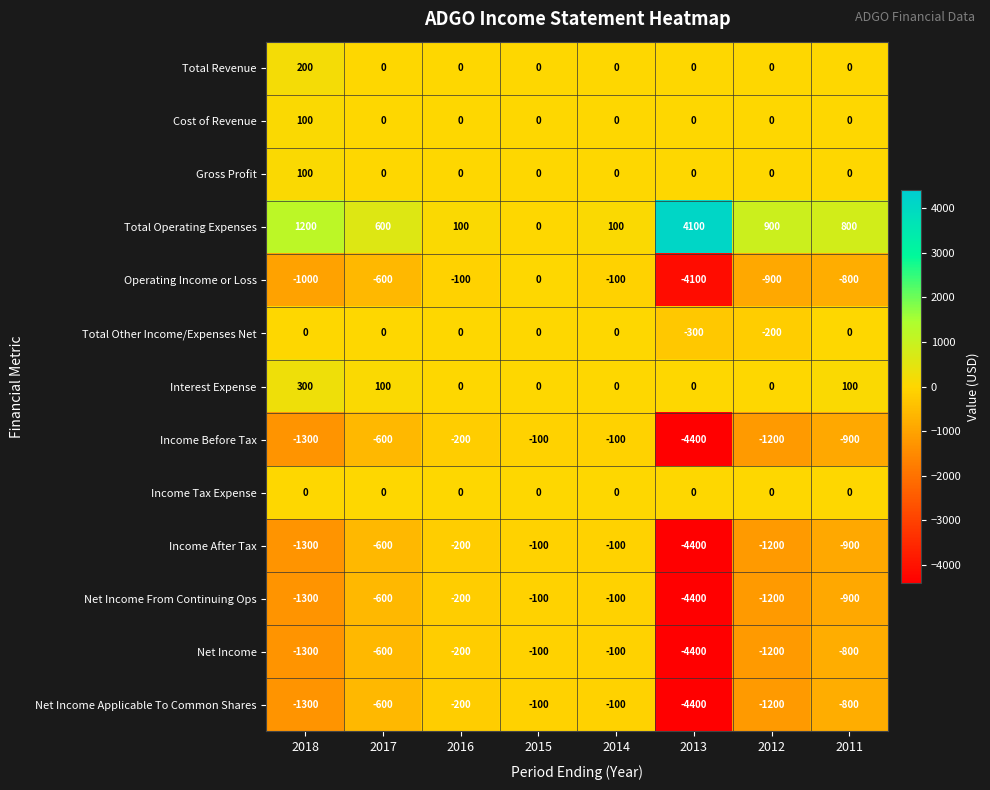

What is the average value of the Net Income From Continuing Ops series?

-1100